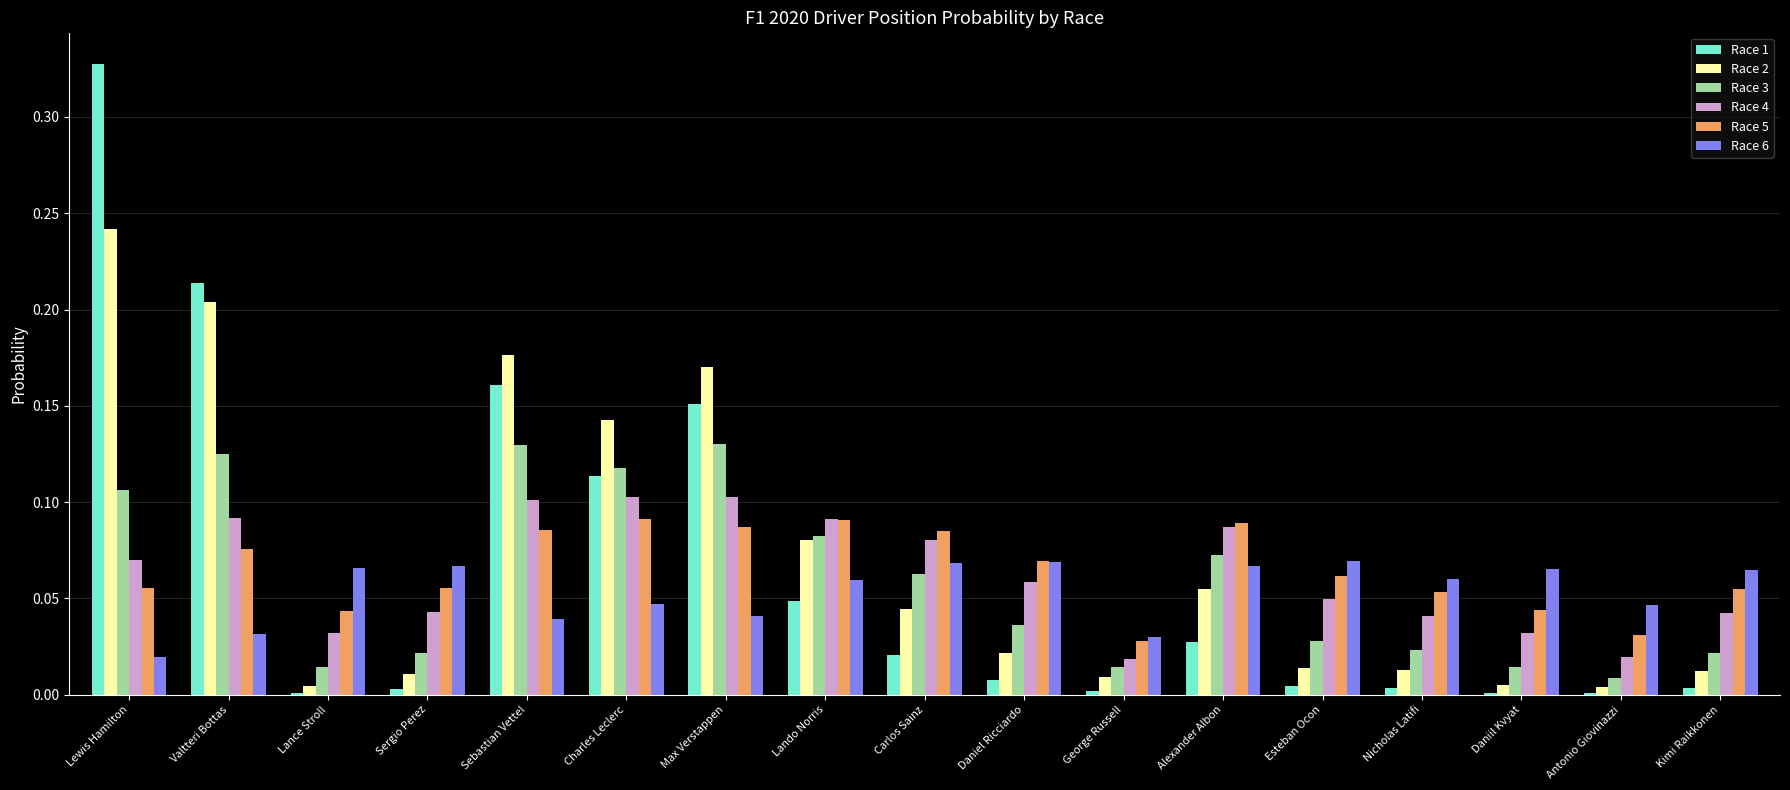

At which category is the sum across all series the highest?

Lewis Hamilton